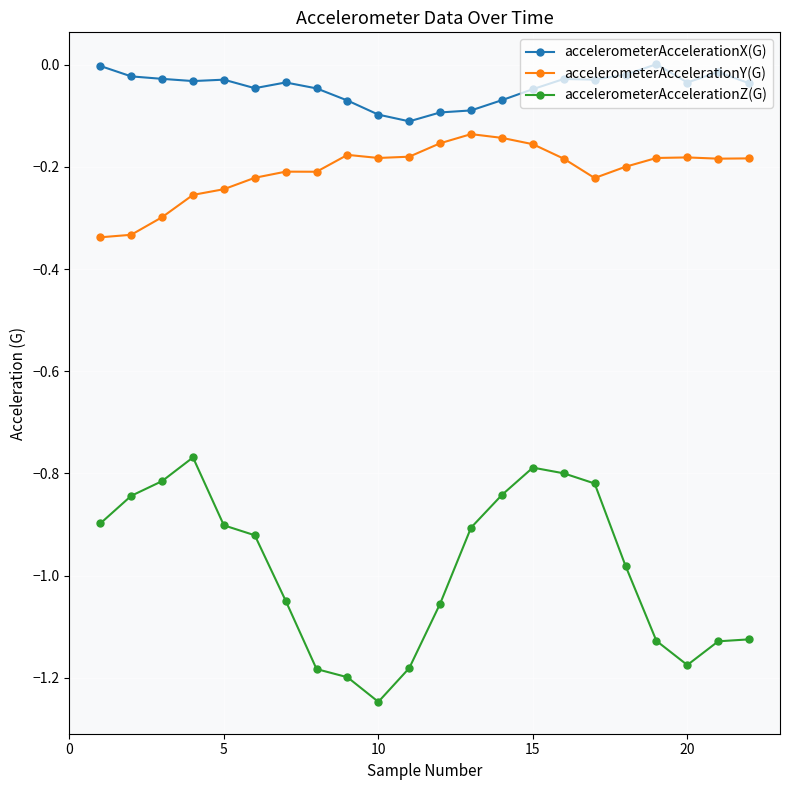

True or false: accelerometerAccelerationX(G) and accelerometerAccelerationZ(G) cross at least once.

False